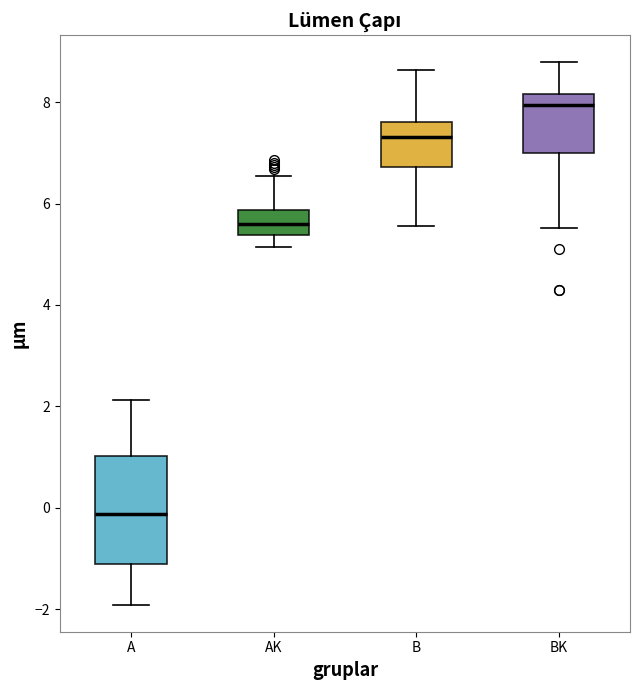

Which box has the highest median line?

BK